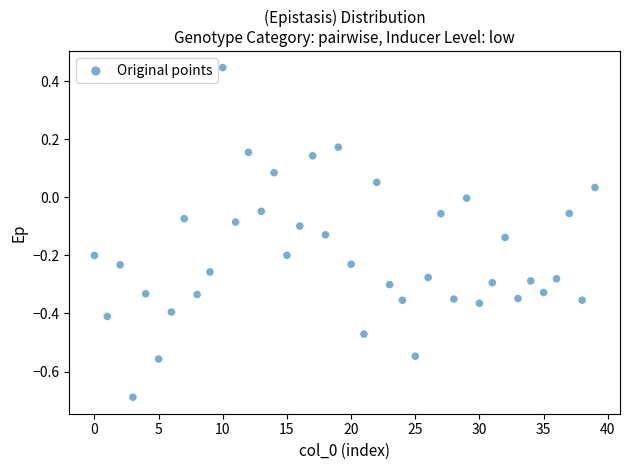

What is the range of Y values (max minus min)?

1.1